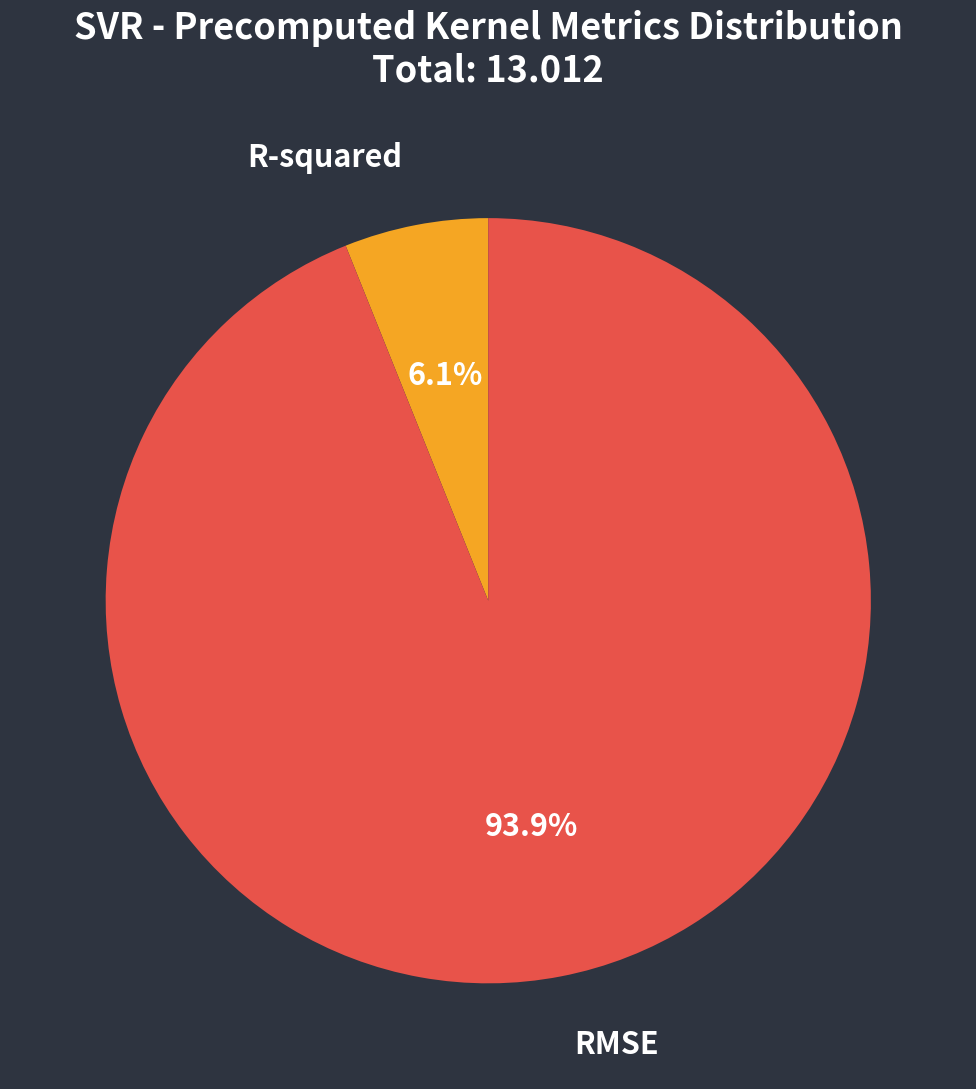

What percentage do RMSE and R-squared together represent?

100.0%